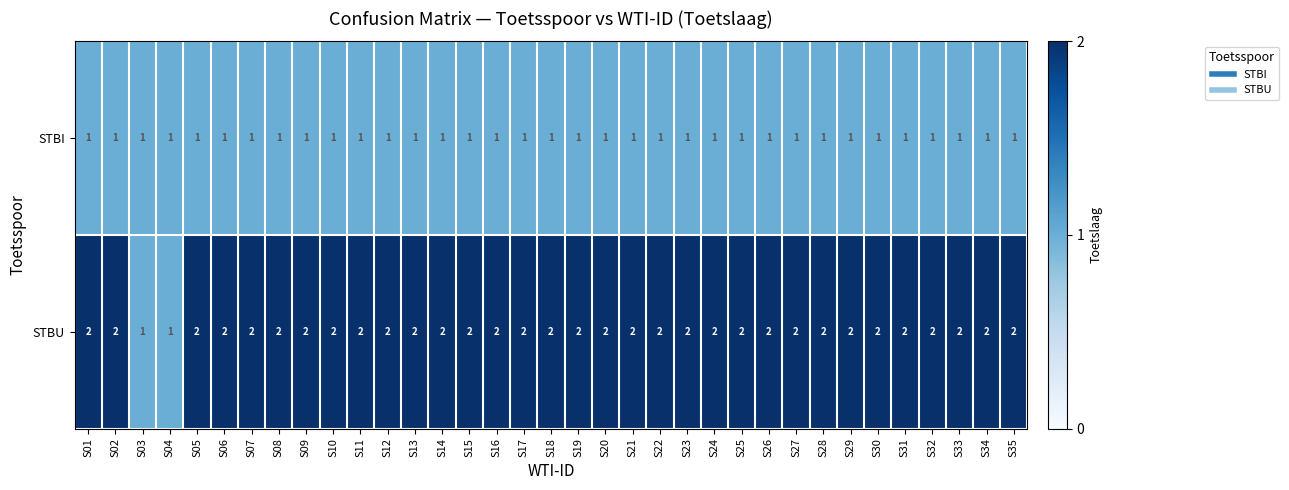

Which series has the widest spread of values?

STBU